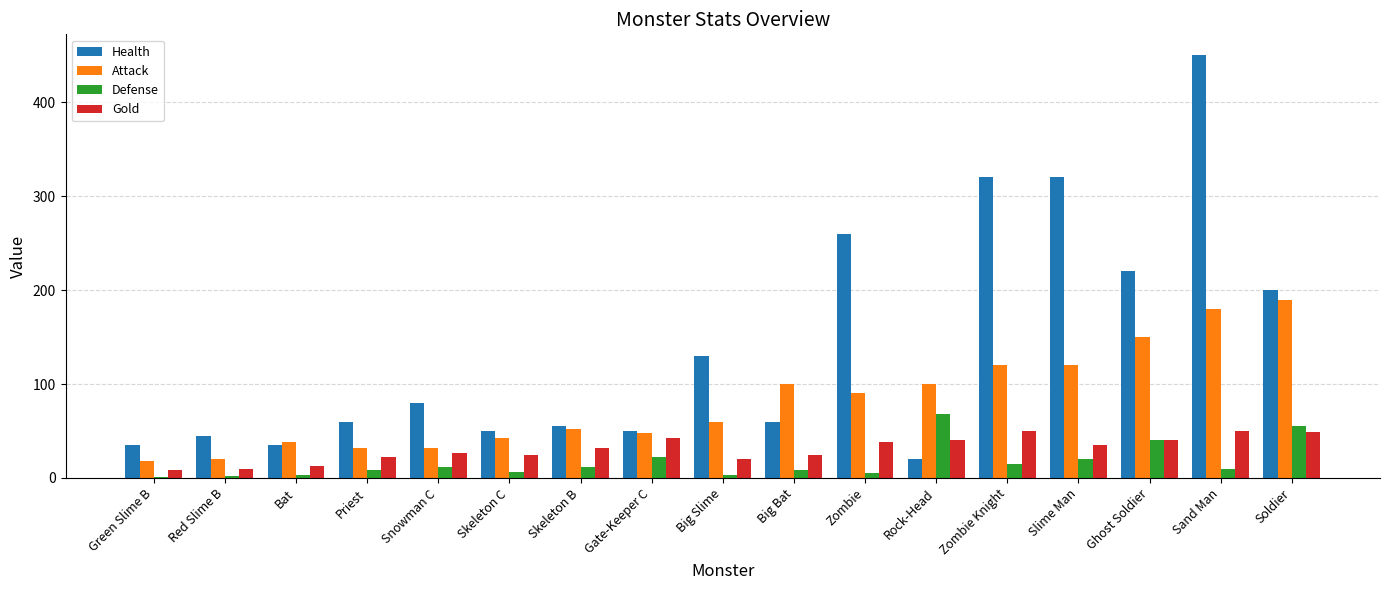

Is it true that Health equals 35 at Bat?

True